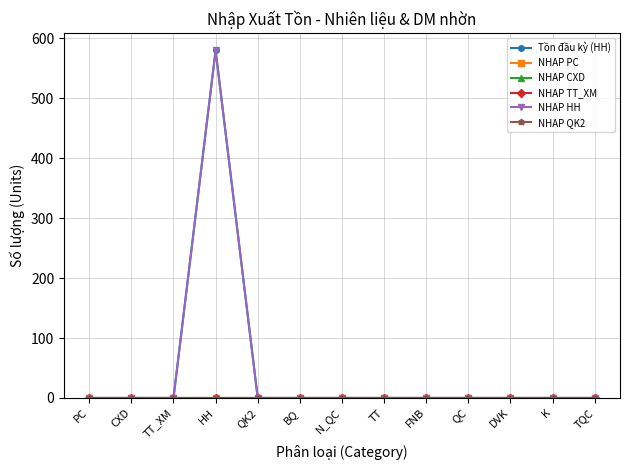

Reading right to left, transcribe all the data shown in this chart.

Tồn đầu kỳ (HH): TQC=0	K=0	DVK=0	QC=0	FNB=0	TT=0	N_QC=0	BQ=0	QK2=0	HH=580	TT_XM=0	CXD=0	PC=0
NHAP PC: TQC=0	K=0	DVK=0	QC=0	FNB=0	TT=0	N_QC=0	BQ=0	QK2=0	HH=0	TT_XM=0	CXD=0	PC=0
NHAP CXD: TQC=0	K=0	DVK=0	QC=0	FNB=0	TT=0	N_QC=0	BQ=0	QK2=0	HH=0	TT_XM=0	CXD=0	PC=0
NHAP TT_XM: TQC=0	K=0	DVK=0	QC=0	FNB=0	TT=0	N_QC=0	BQ=0	QK2=0	HH=0	TT_XM=0	CXD=0	PC=0
NHAP HH: TQC=0	K=0	DVK=0	QC=0	FNB=0	TT=0	N_QC=0	BQ=0	QK2=0	HH=580	TT_XM=0	CXD=0	PC=0
NHAP QK2: TQC=0	K=0	DVK=0	QC=0	FNB=0	TT=0	N_QC=0	BQ=0	QK2=0	HH=0	TT_XM=0	CXD=0	PC=0